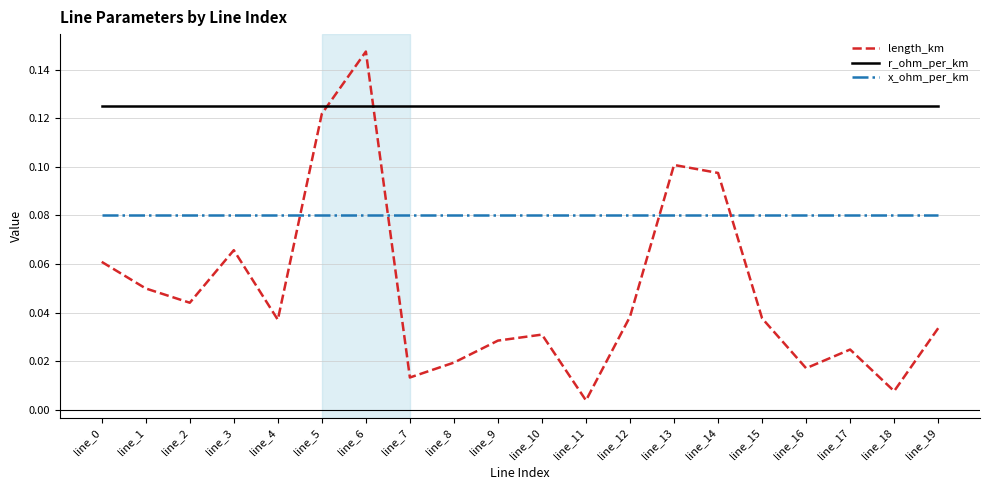

Between line_2 and line_8, which series saw the biggest shift?

length_km